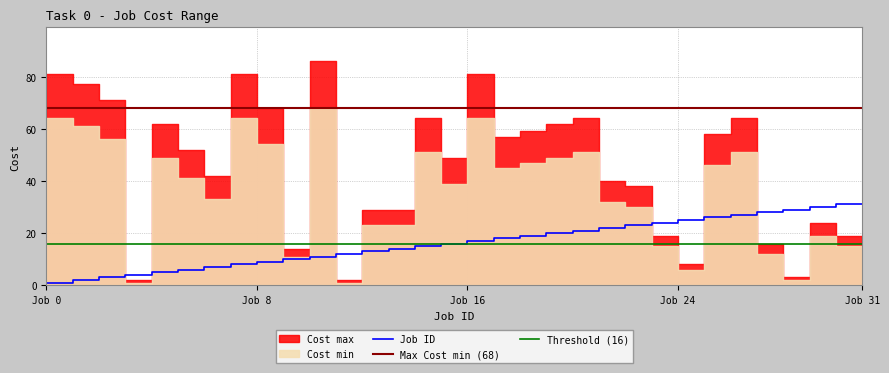

What is the value of the Cost max point at the 27th from the left?

58